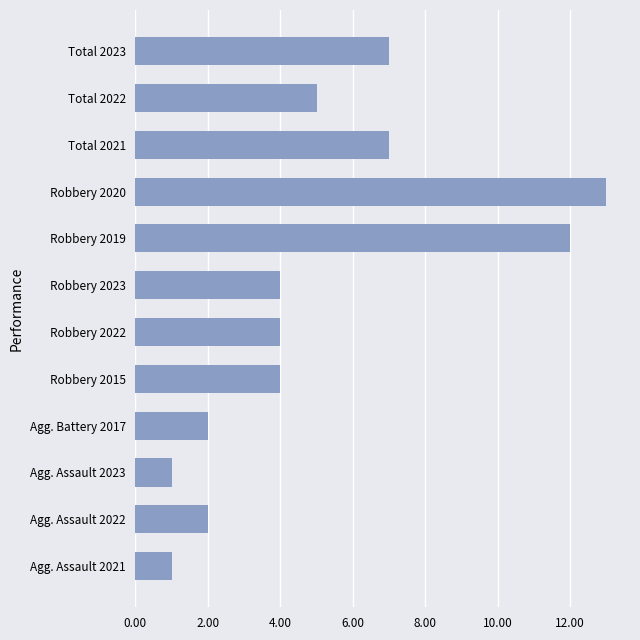

What value does the data have at Total 2022?

5